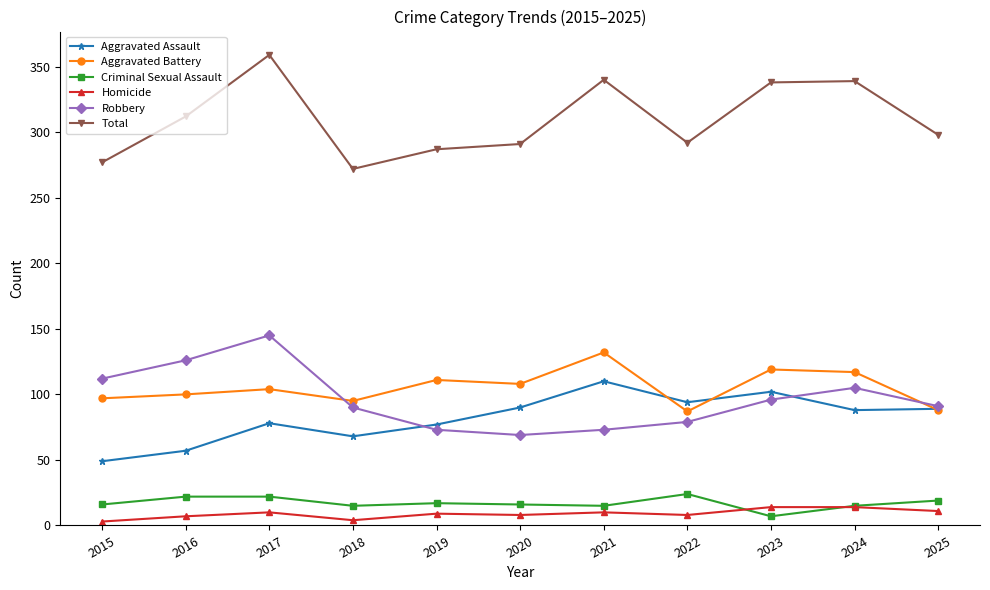

At how many categories does at least one series exceed 113?

11